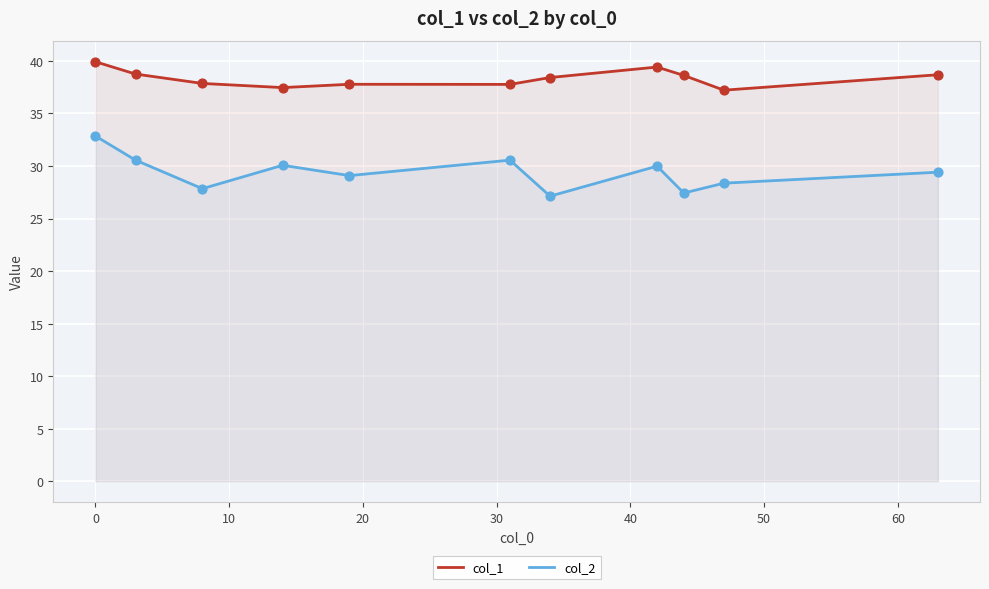

Which series has the largest total across all categories?

col_1